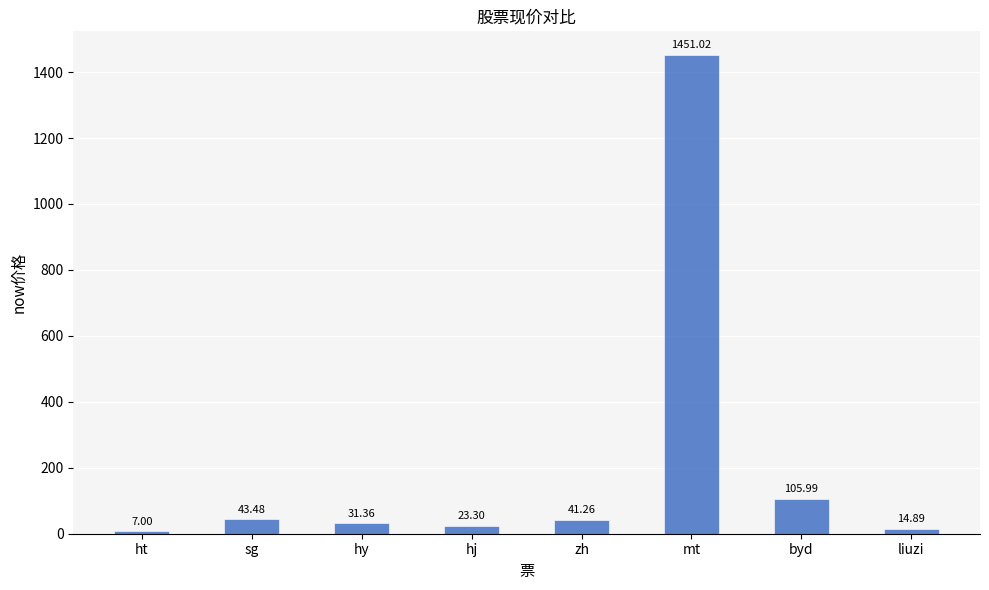

What is the sum of the values at mt and sg?

1494.5